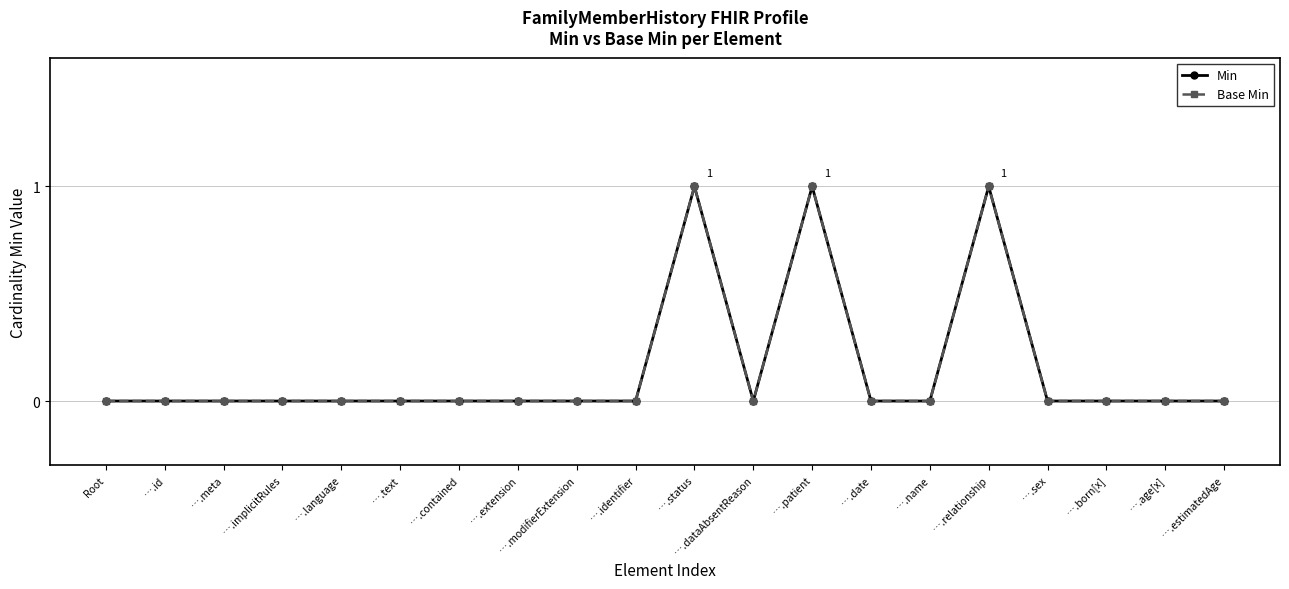

What is the label of the 19th point from the right?

….id